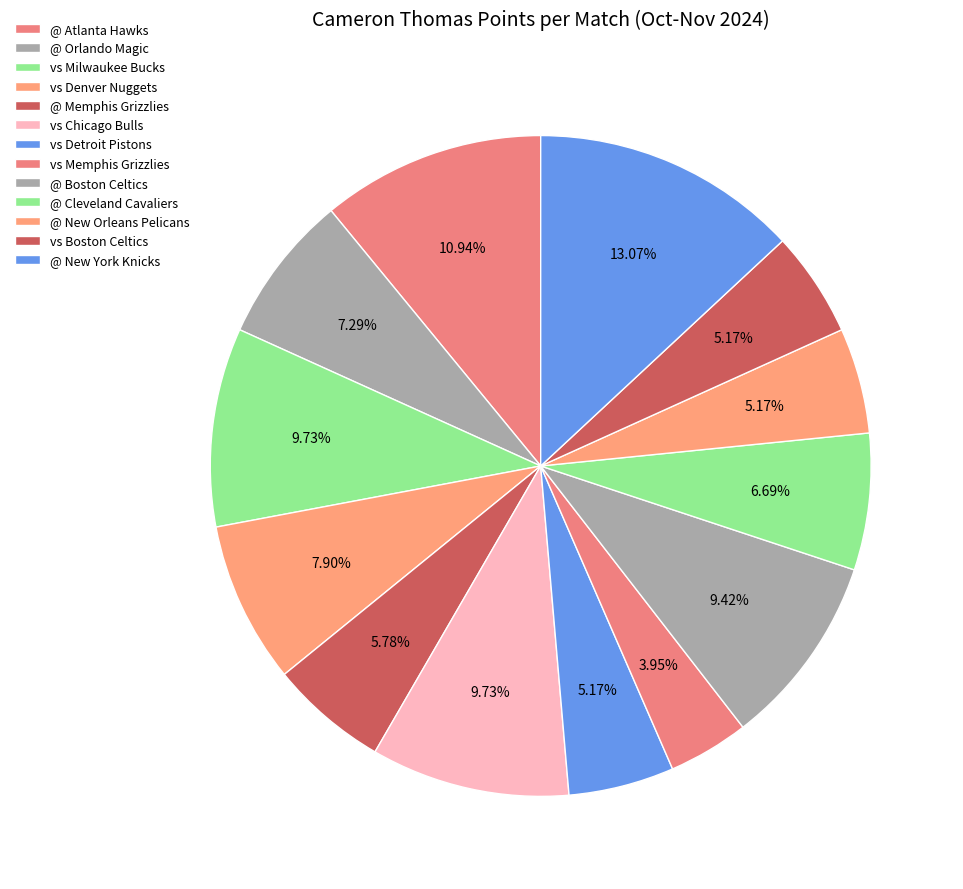

The @ Orlando Magic slice represents 7% of the pie. True or false?

True